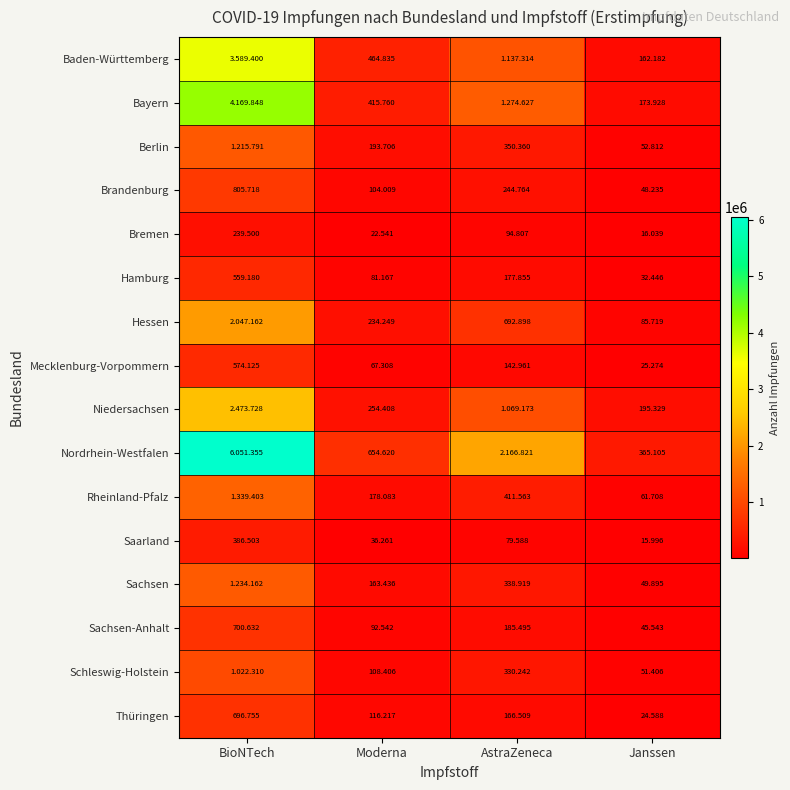

Which has a higher value, BioNTech or AstraZeneca?

BioNTech